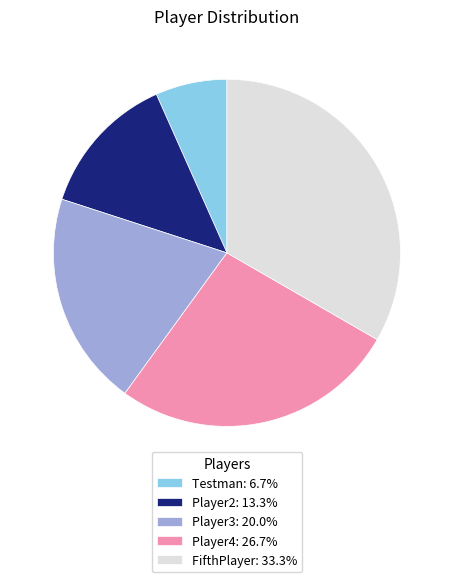

What is the ratio of the value at Player2 to the value at Testman?

2.0